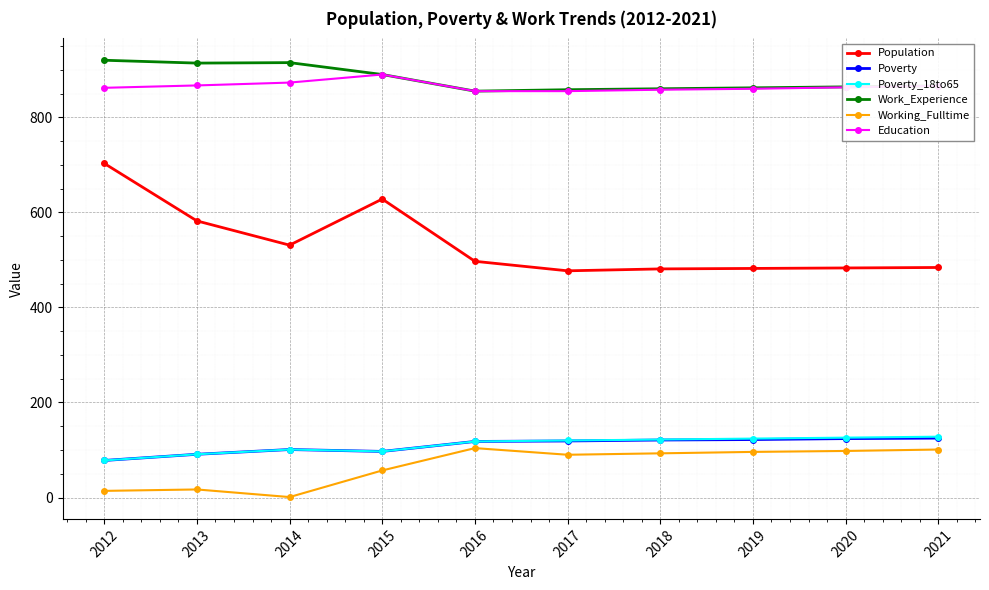

What is the difference between the maximum and minimum values in the Population series?

226